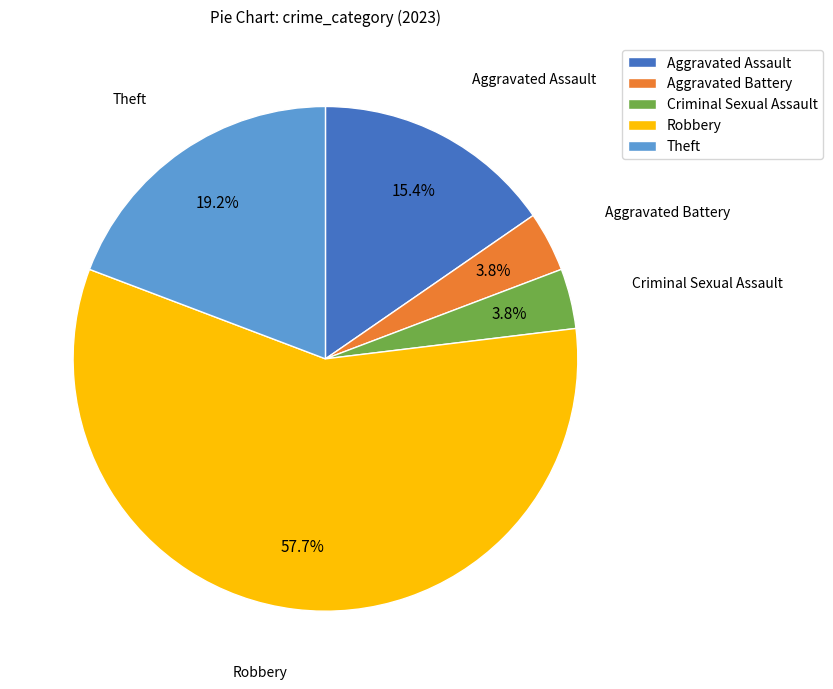

What is the majority slice?

Robbery